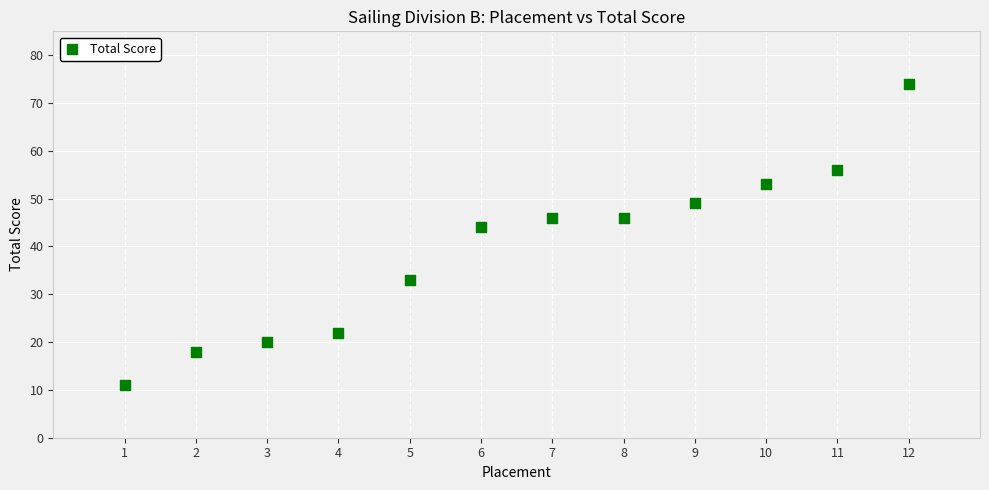

What Y value in the scatter plot is closest to 42?

44